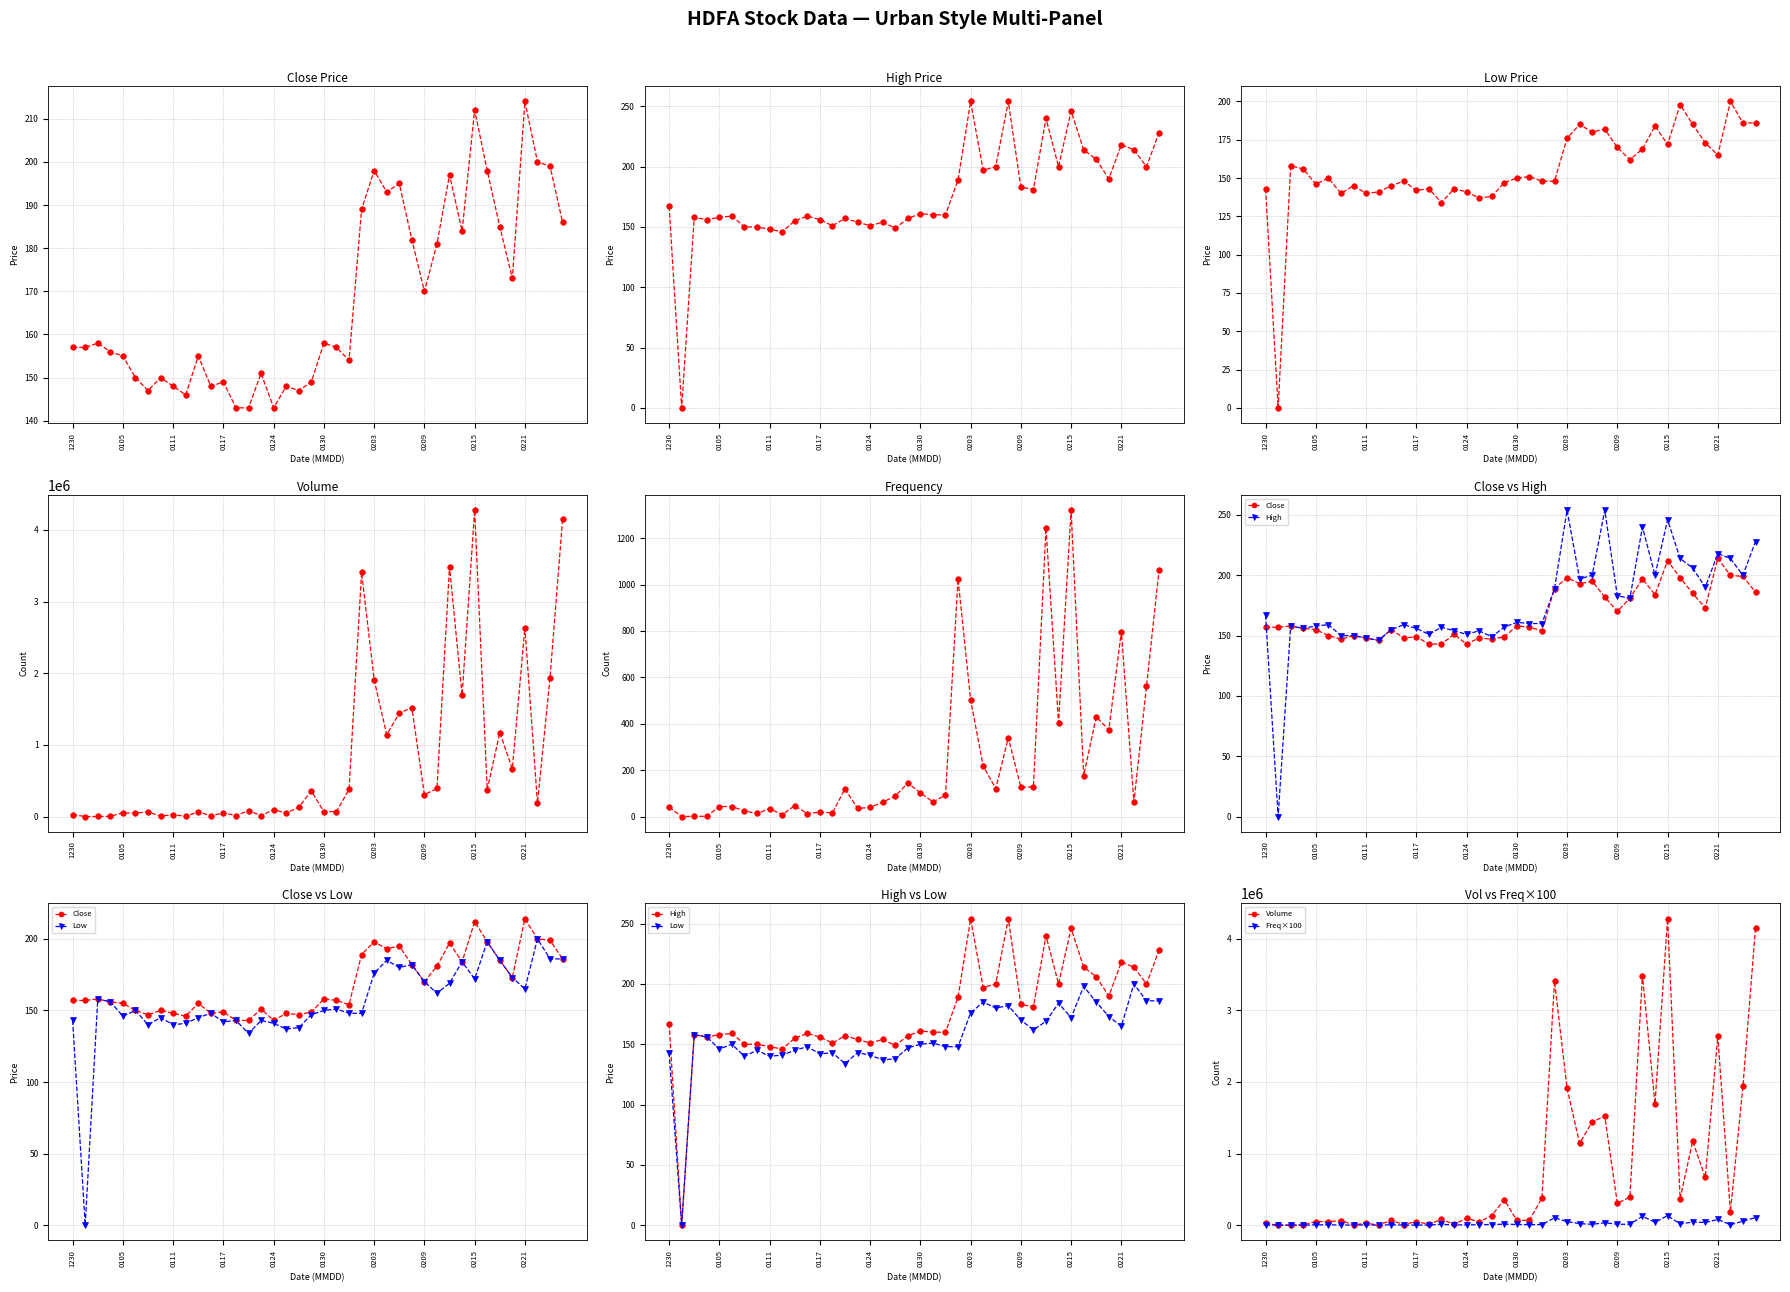

Between 11 and 15, which series saw the biggest shift?

Volume